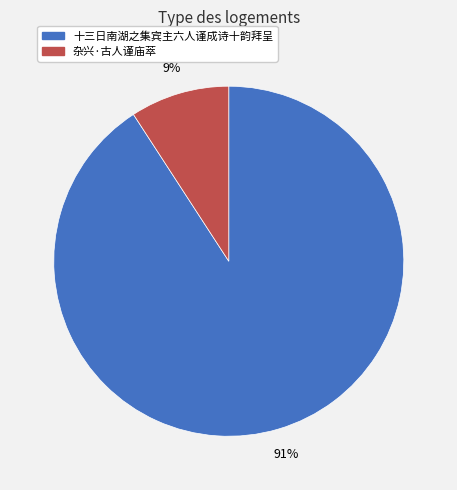

To the nearest percent, what percentage of the pie is 十三日南湖之集宾主六人谨成诗十韵拜呈?

91%